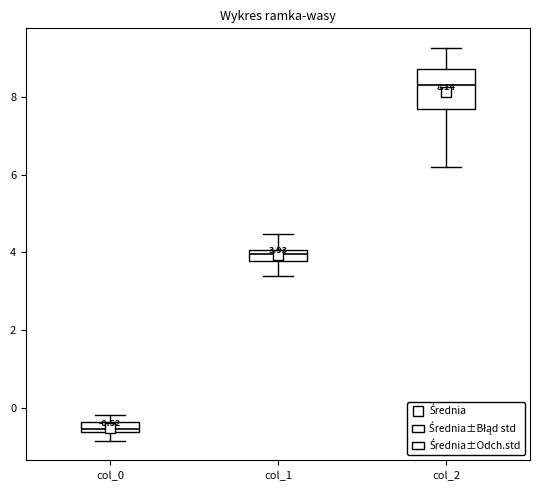

Which box is the tallest, from its lower edge to its upper edge?

col_2